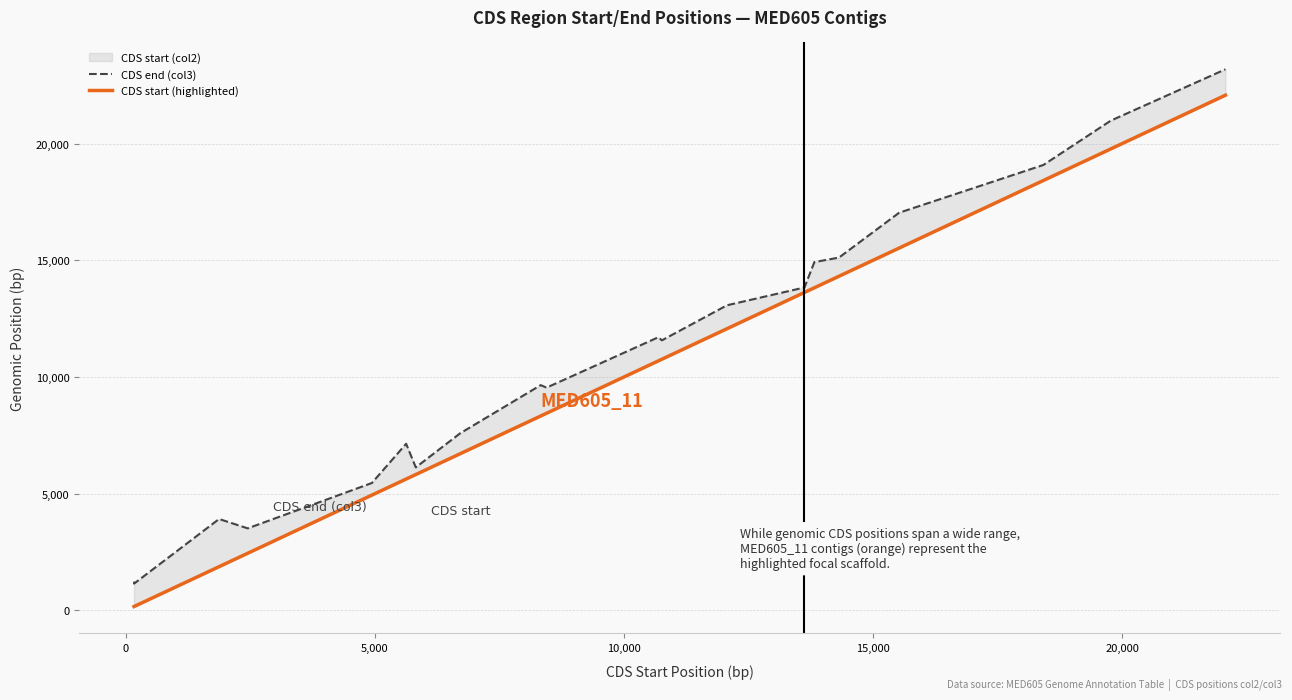

At 5,000, list the series in order from largest to smallest.

CDS end (col3), CDS start (highlighted)